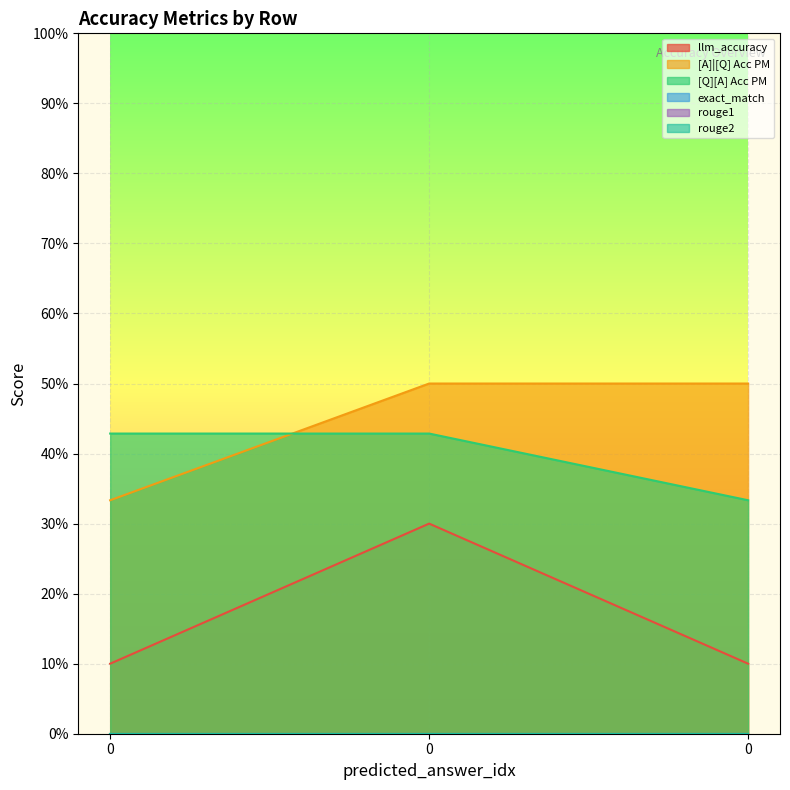

Rank the series by their average value, from lowest to highest.

llm_accuracy, [Q][A] Acc PM, [A]|[Q] Acc PM